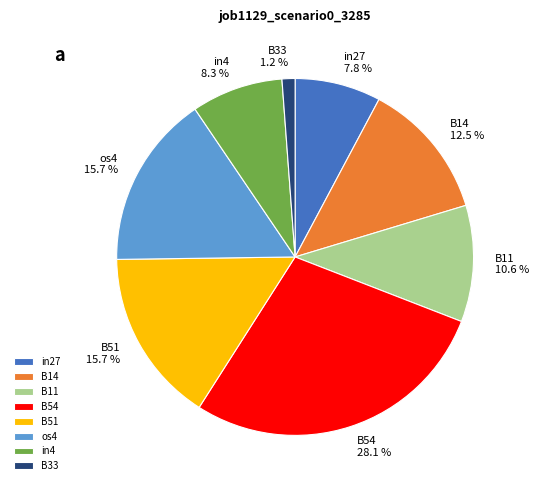

How much of the chart is everything except B51?

84.3%